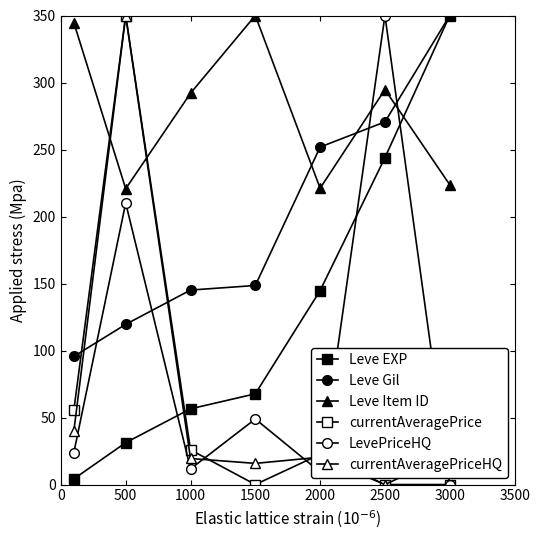

What is the value of the LevePriceHQ point at the 1st from the left?

23.9